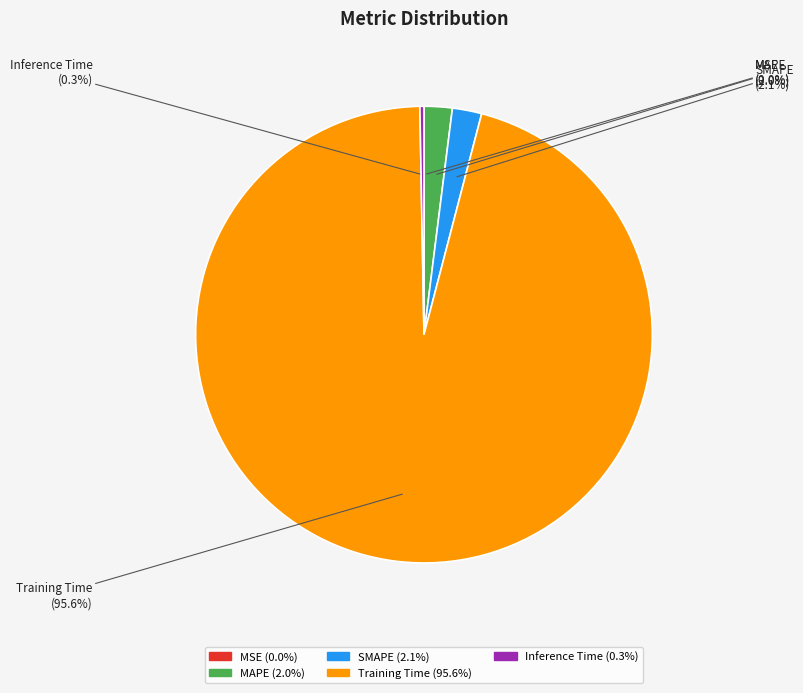

Is there any slice that represents more than half of the pie?

Yes